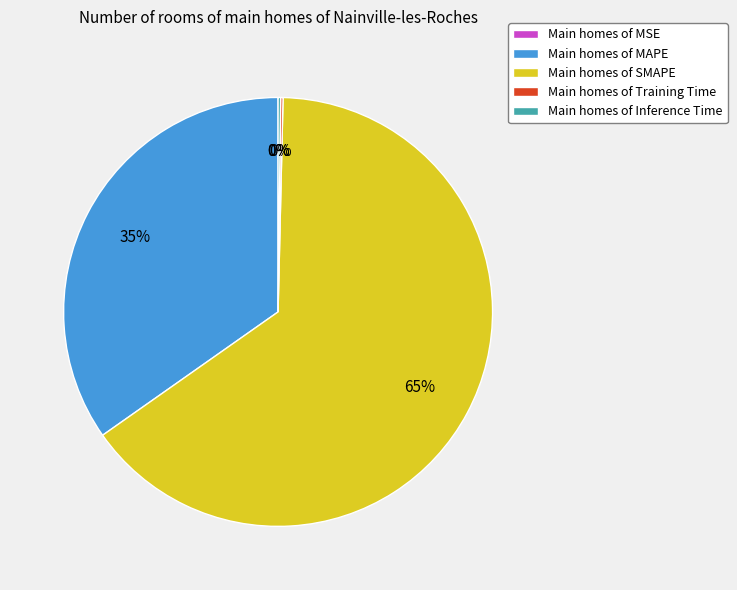

Which slice is the largest?

Main homes of SMAPE